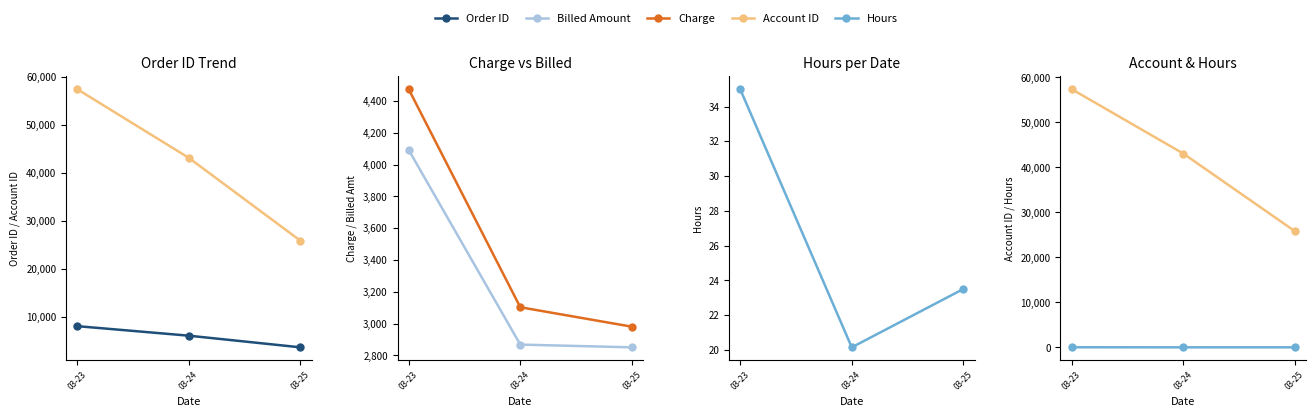

What are all the series names shown in the legend?

Order ID, Account ID, Charge, Billed Amount, Hours